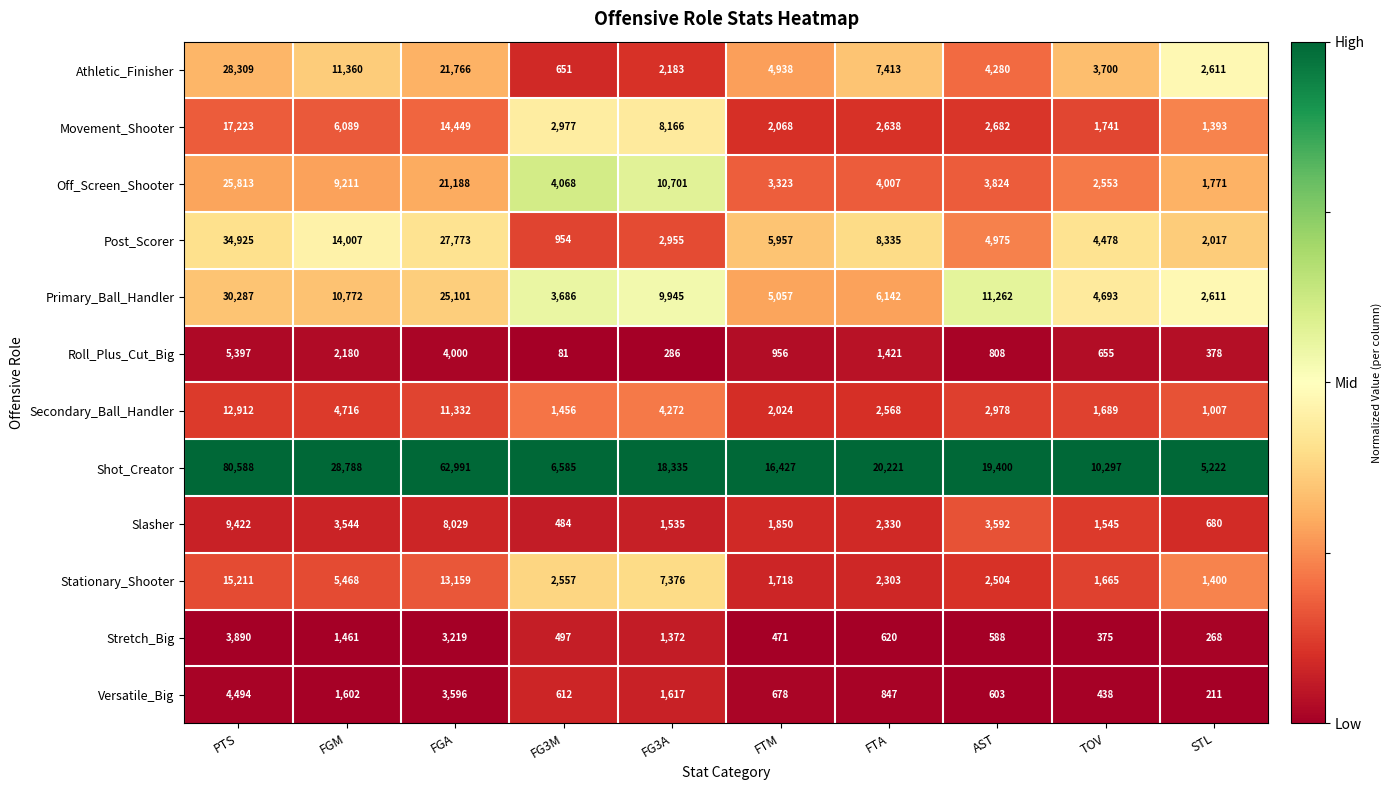

How many distinct data groups are displayed?

12